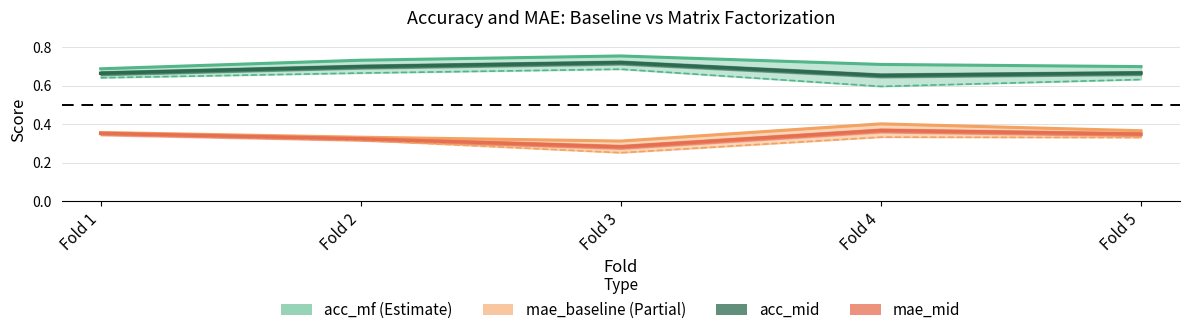

Is the value of acc_baseline at Fold 1 greater than the value of acc_mf at Fold 5?

No